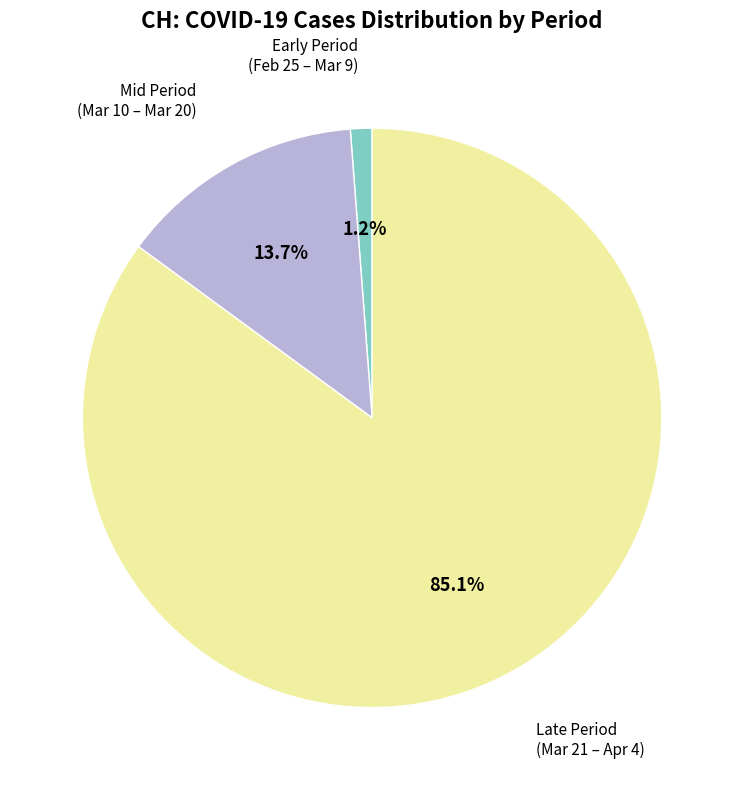

How many slices are in this pie chart?

3